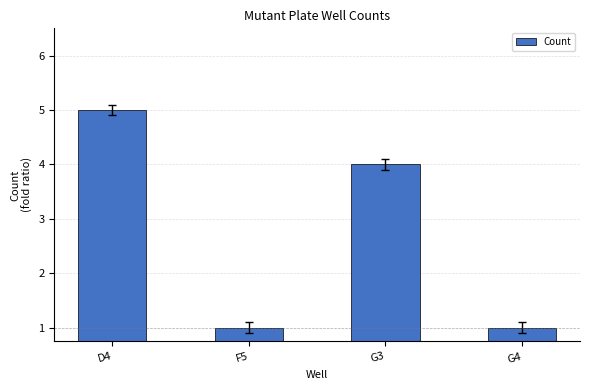

How many series are shown in this chart?

1